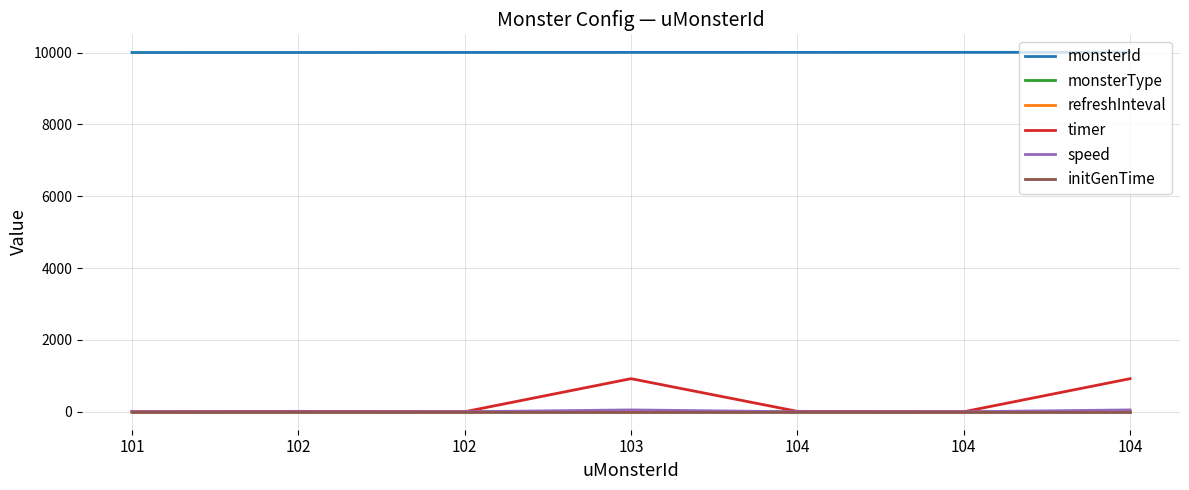

True or false: monsterId has a value of 10005 at 104.

True